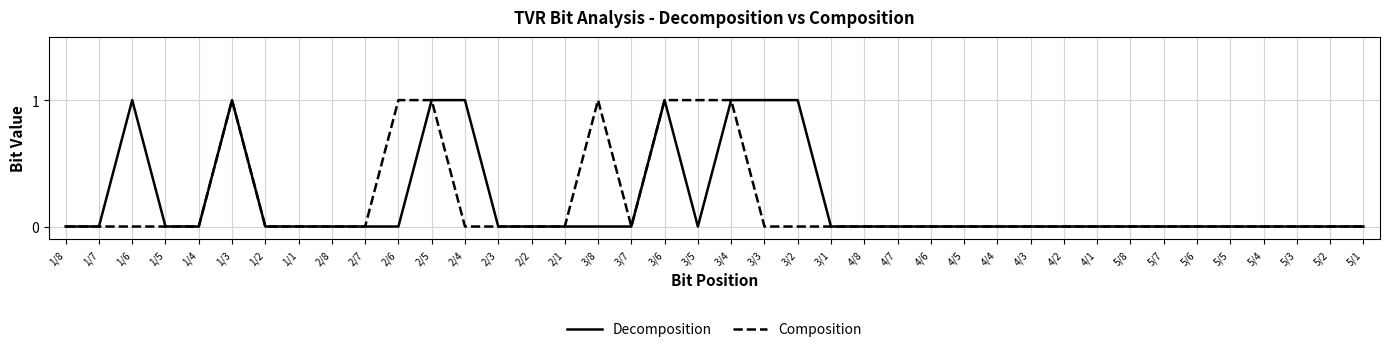

What is the sum of all Composition values?

7